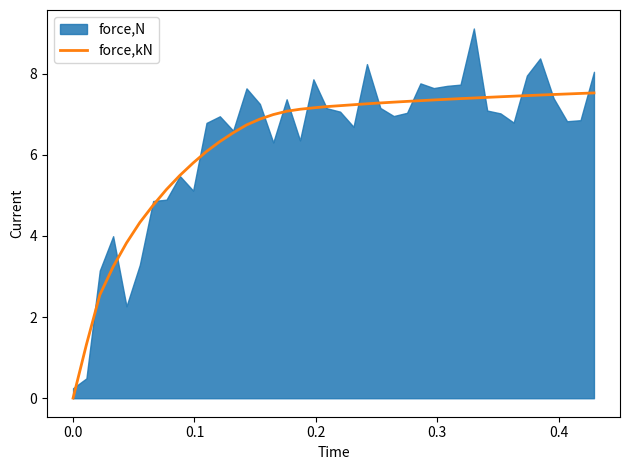

What is the highest value of the force,kN series?

7.5